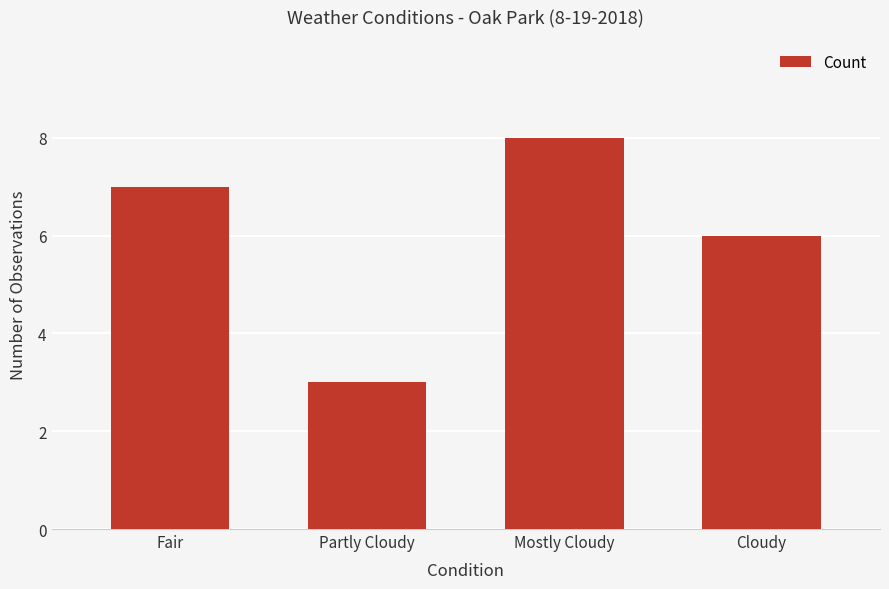

Reading right to left, what are all the values shown in this chart?

Cloudy=6	Mostly Cloudy=8	Partly Cloudy=3	Fair=7